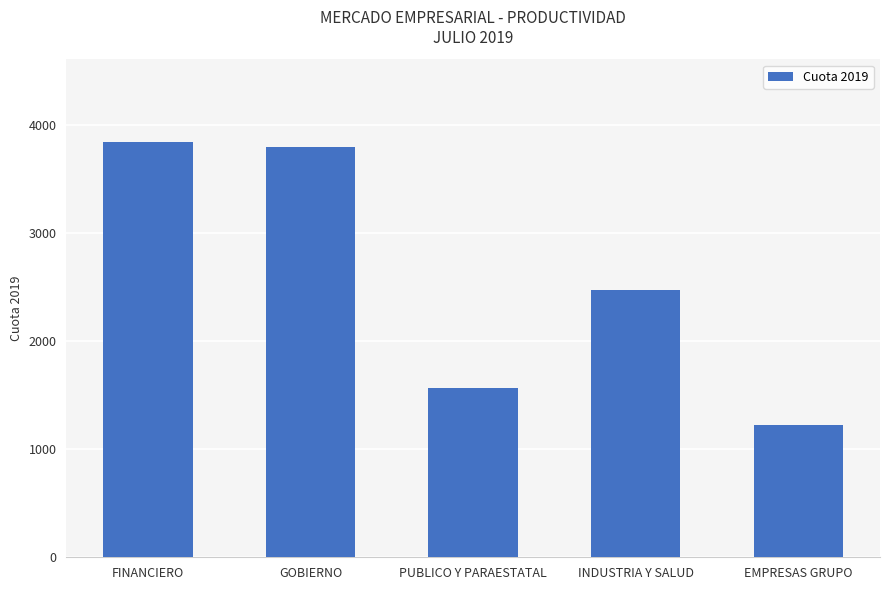

What is the difference between the second highest and second lowest values?

2232.7